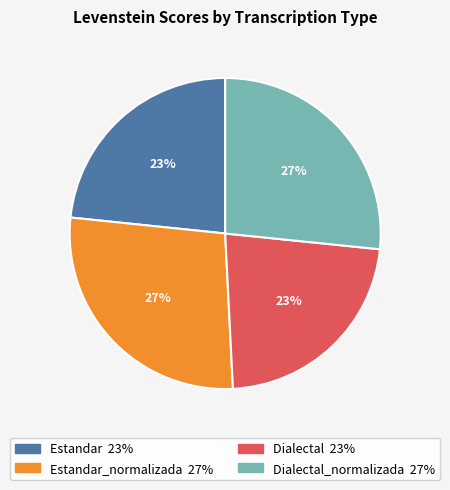

Is there a majority slice in this chart?

No